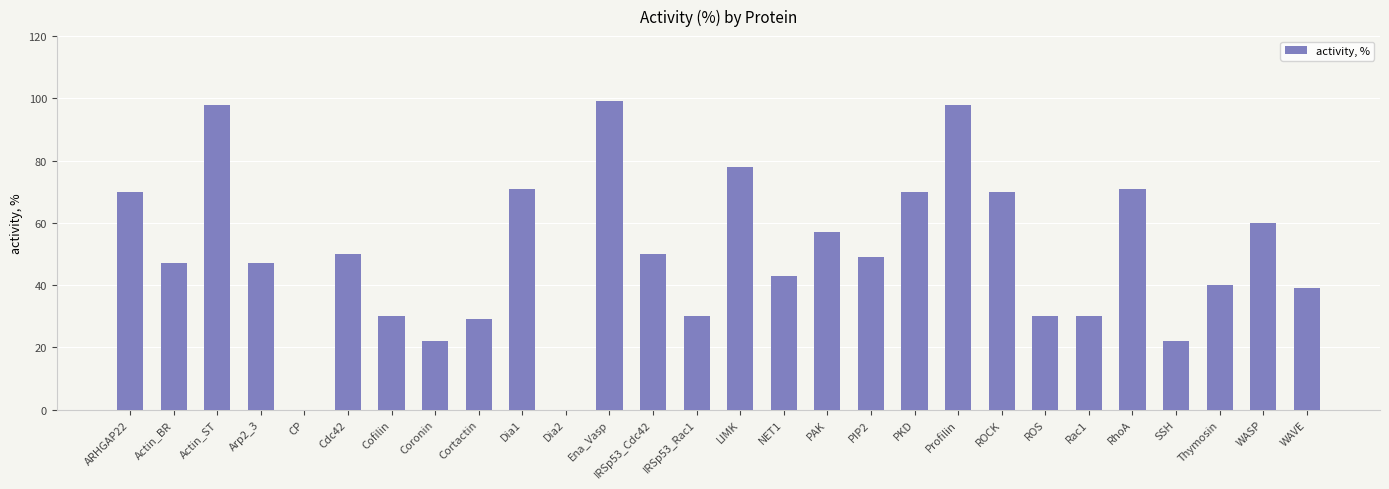

Which has a higher value, PAK or IRSp53_Rac1?

PAK